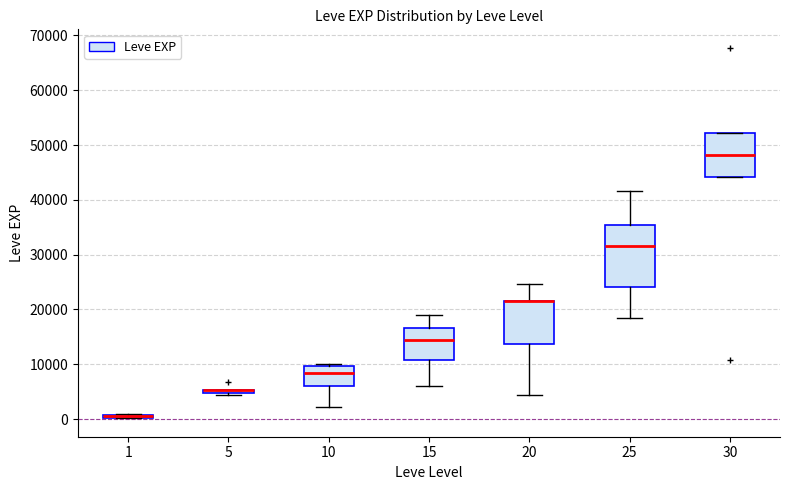

Which box is the tallest, from its lower edge to its upper edge?

25